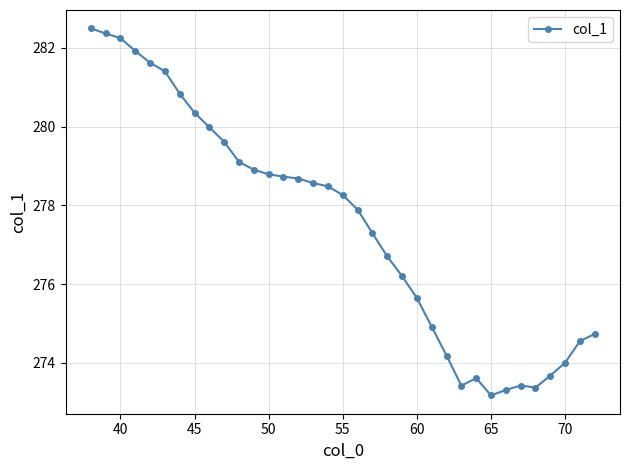

True or false: there are more than 0 points higher than both neighbors.

True